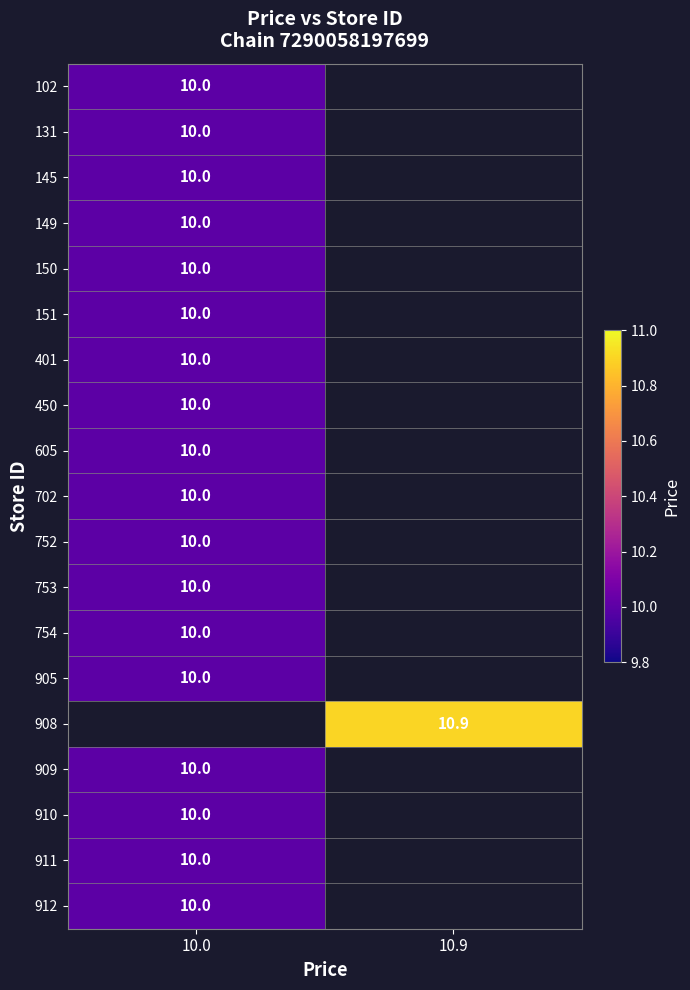

The value of 910 at 10.0 is 10.0. True or false?

True